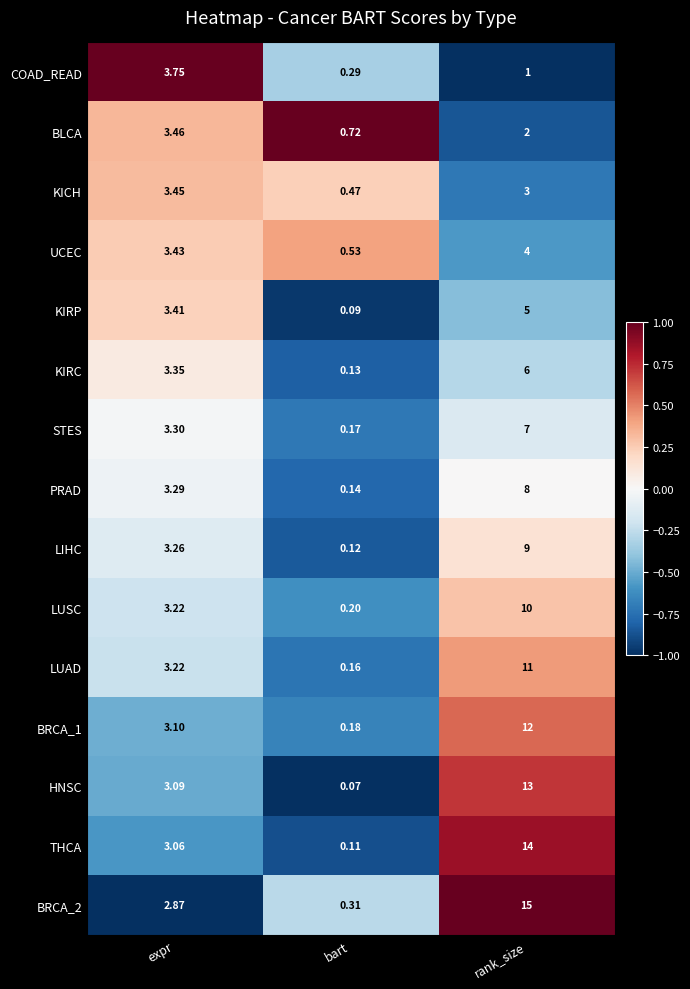

Which series changed the most between expr and bart?

COAD_READ